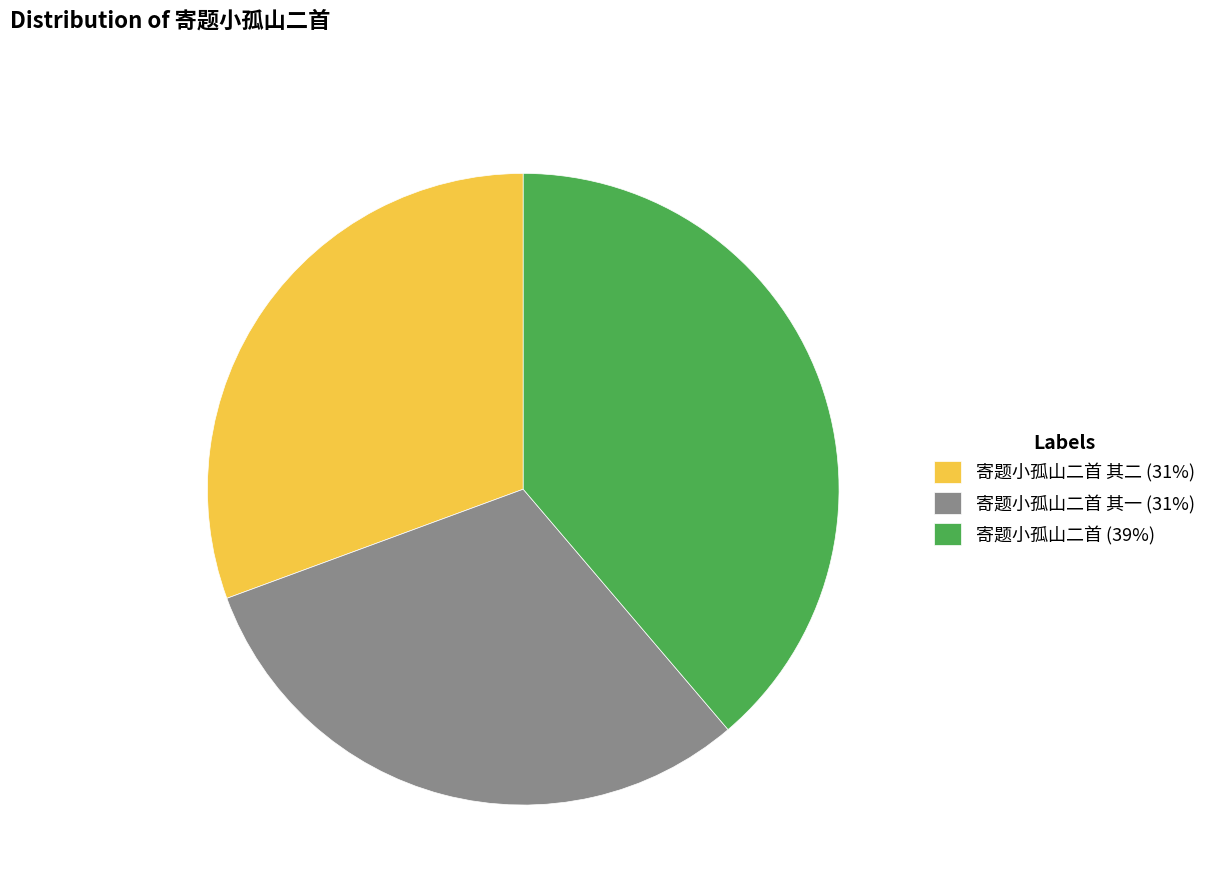

Is 寄题小孤山二首 (39%) the majority of the pie?

No